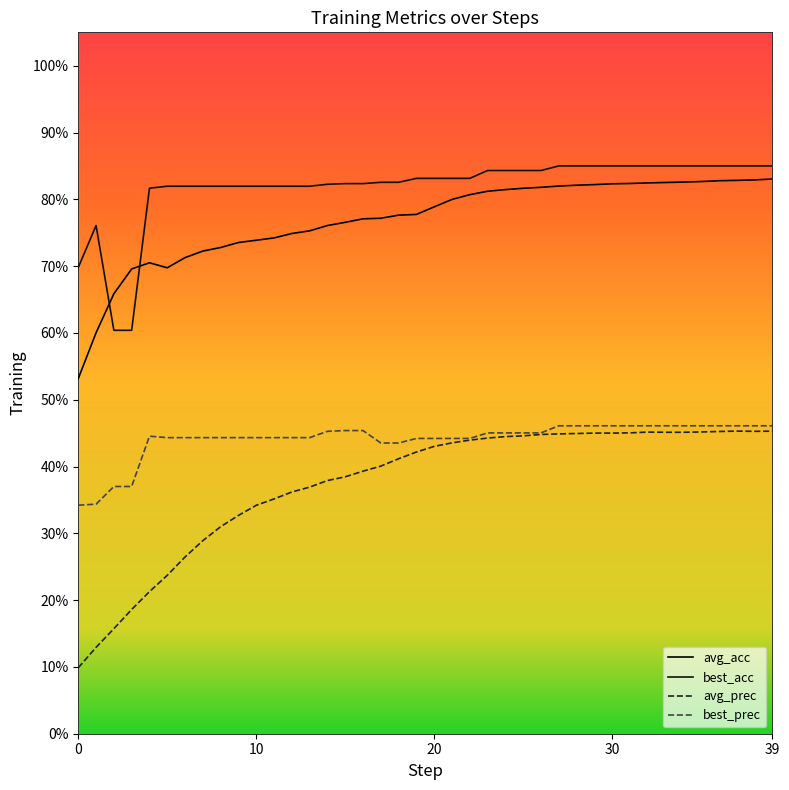

What is the smallest value displayed?

0.1